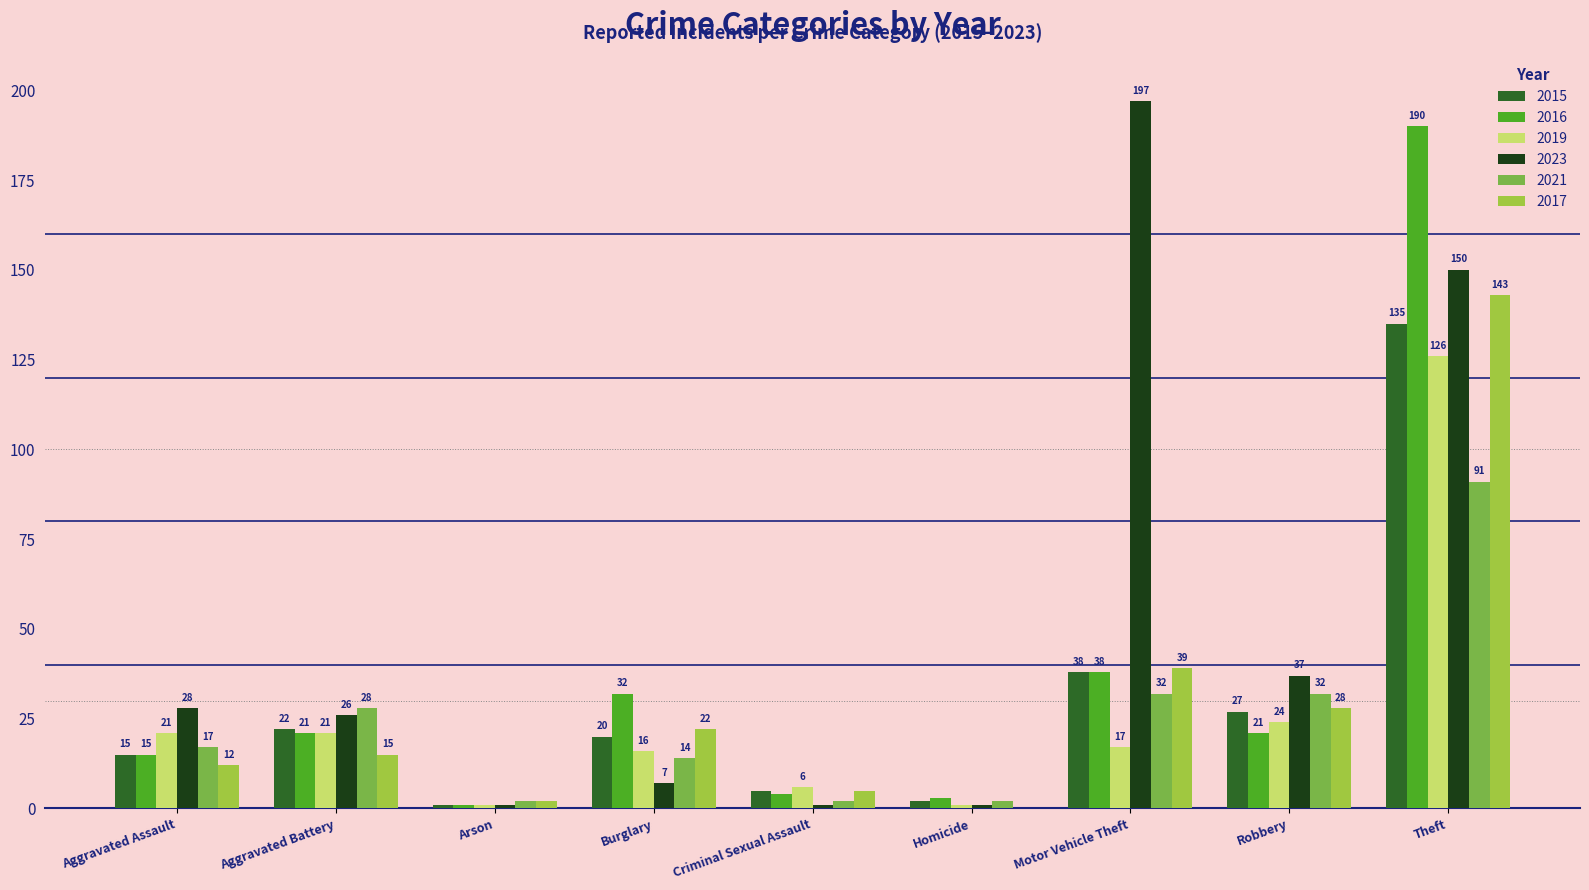

What is the average value of the 2021 series?

24